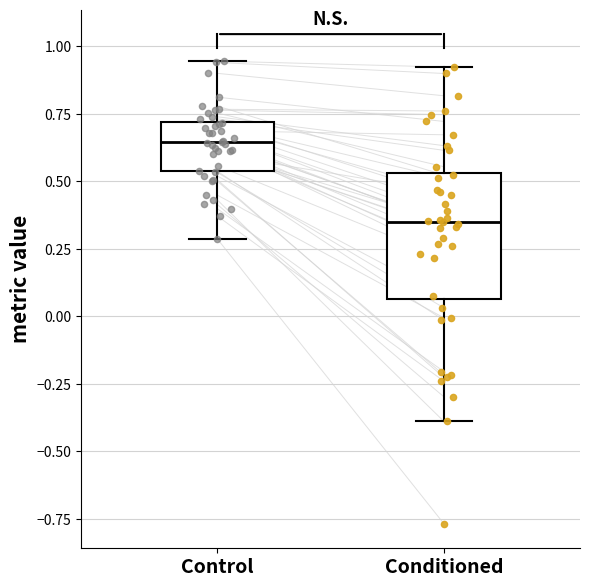

Which box's median line is the highest?

Control